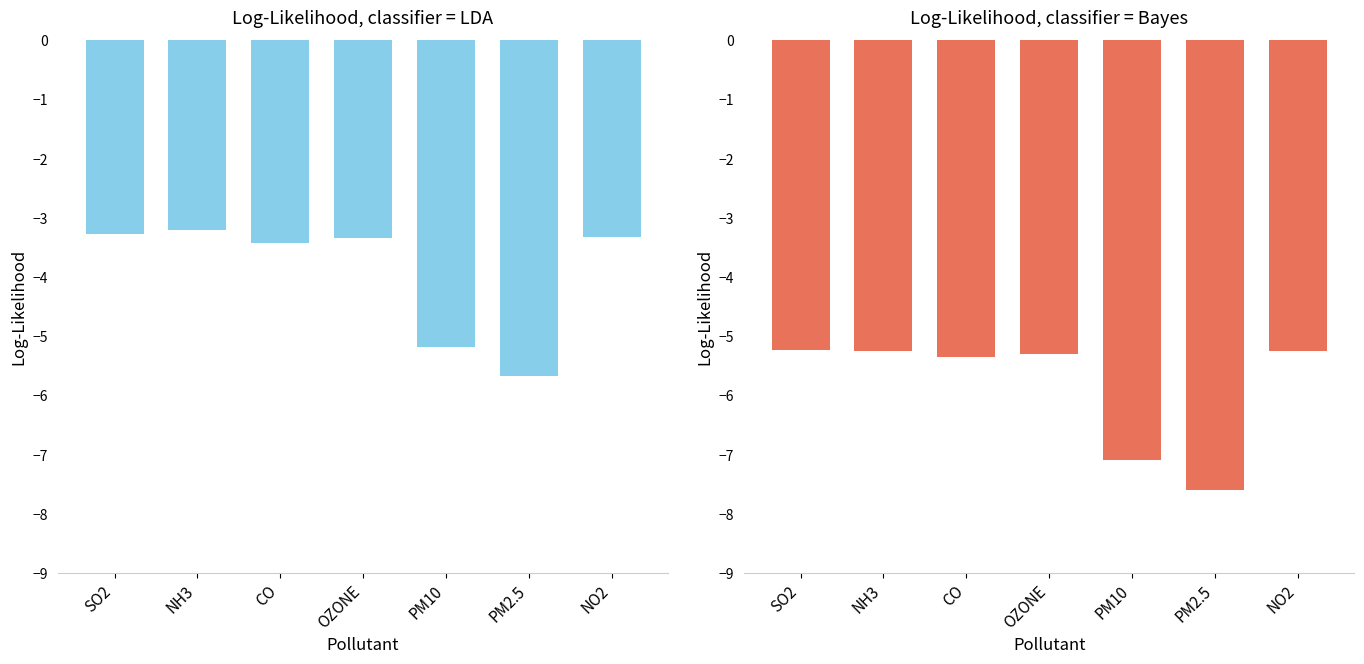

What is the label of the 2nd bar from the right?

PM2.5